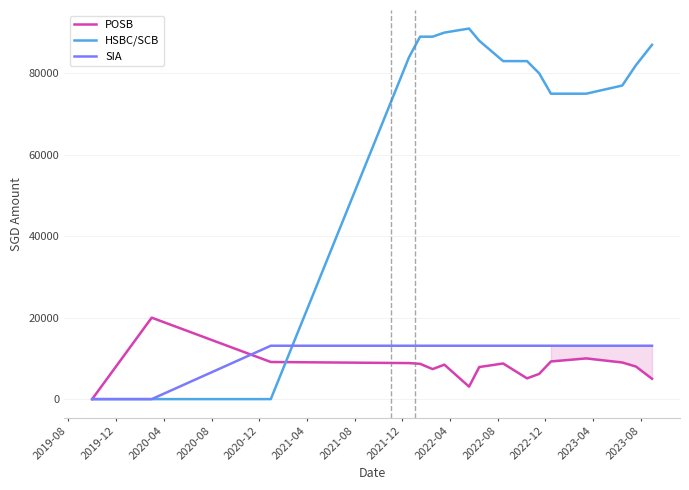

List the series in order of their peak value, lowest first.

SIA, POSB, HSBC/SCB